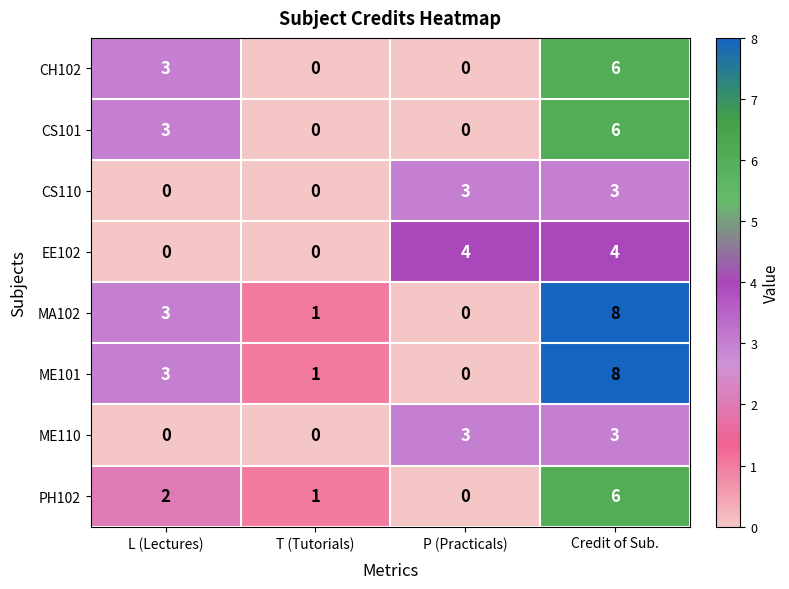

List the labels in order of PH102 value, largest first.

Credit of Sub., L (Lectures), T (Tutorials), P (Practicals)